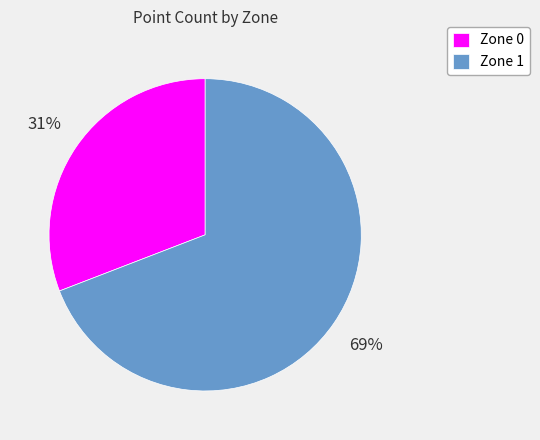

What is the largest slice in the pie chart?

Zone 1